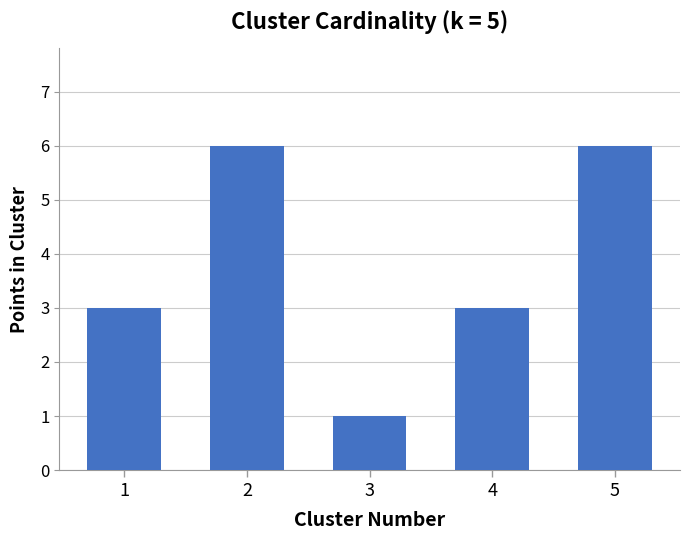

What is the value of the 2nd bar from the left?

6